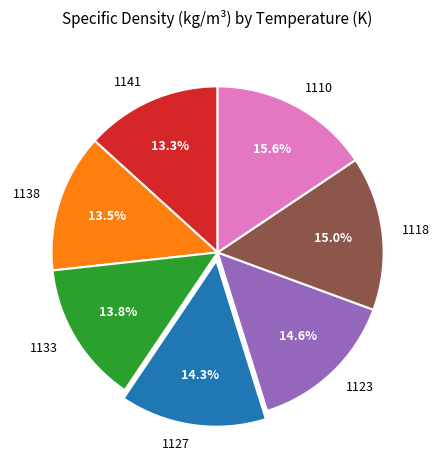

To the nearest percent, what is the combined percentage of 1110 and 1141?

29%